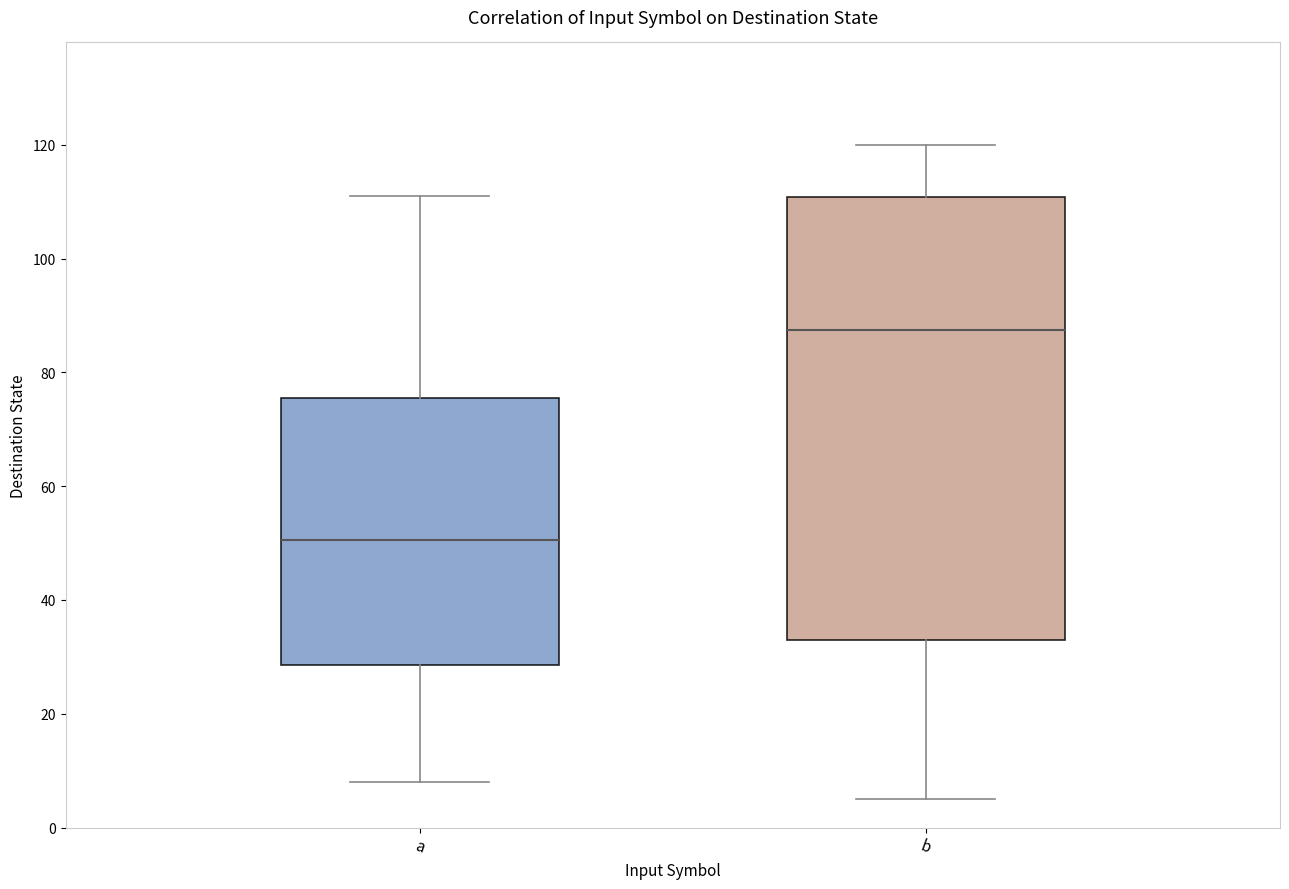

Which box is the tallest, from its lower edge to its upper edge?

b